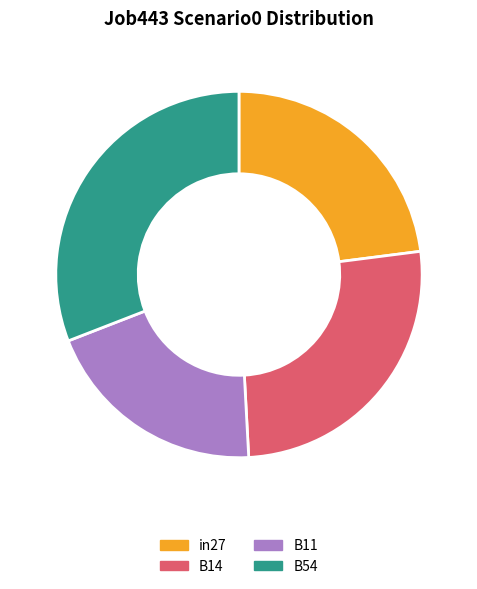

What is the largest slice in the pie chart?

B54